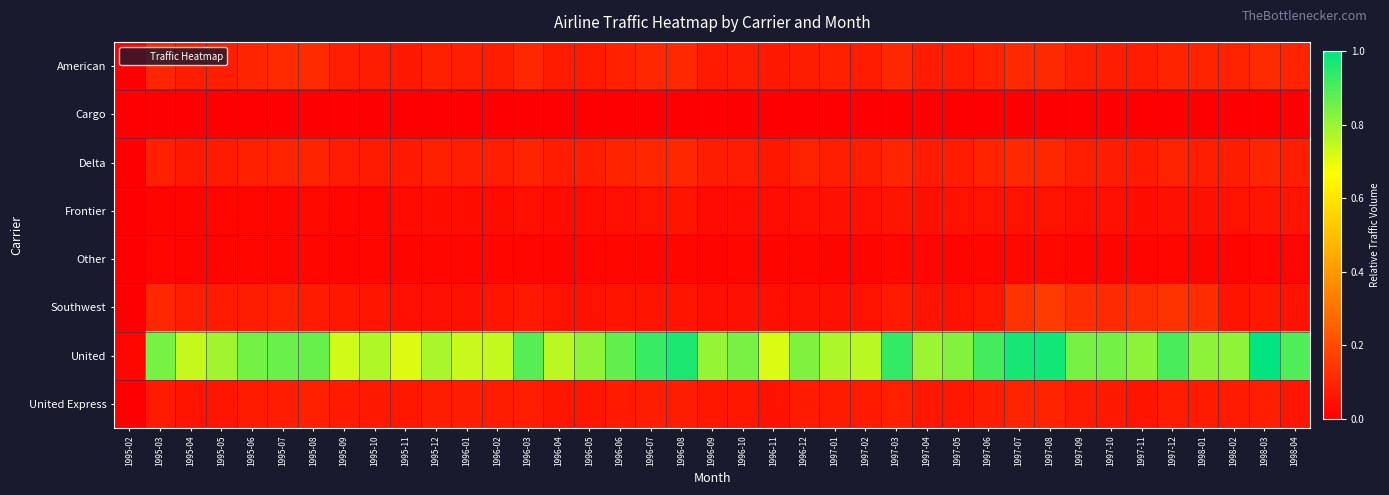

Count the number of categories in the chart.

39